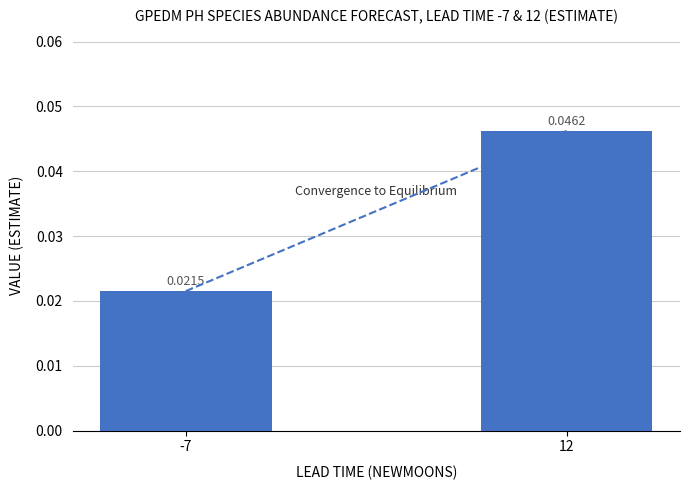

Which has a higher value, -7 or 12?

12